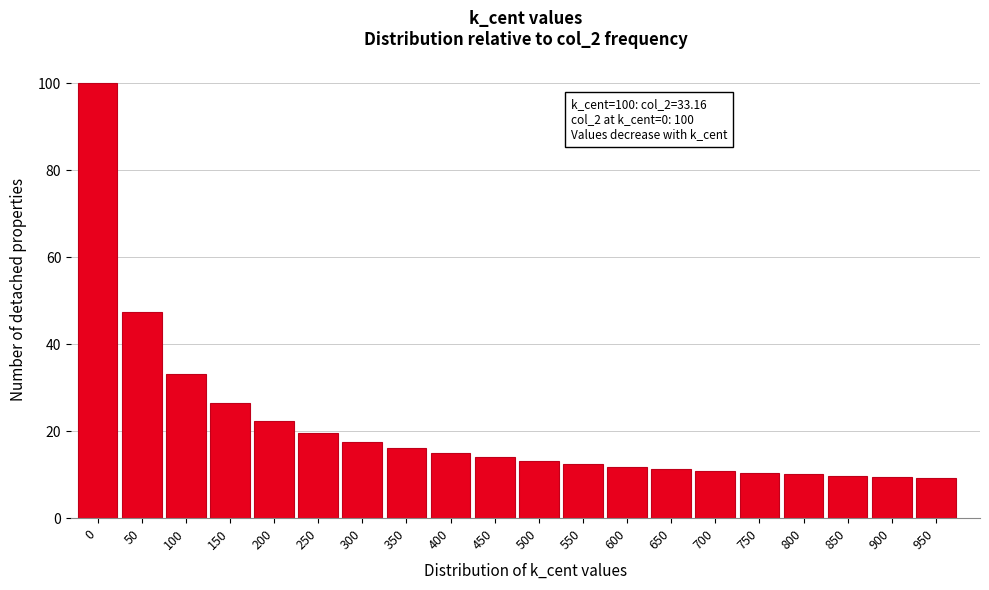

What is the maximum value shown in the chart?

100.0